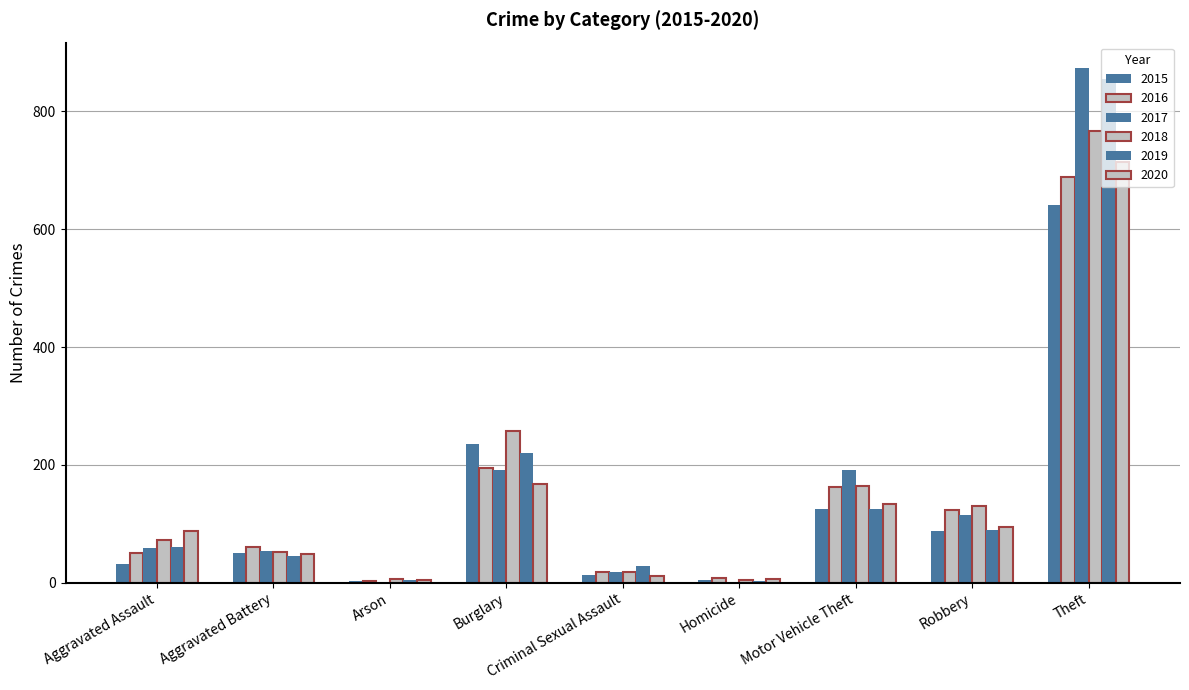

Count the number of data series in this chart.

6